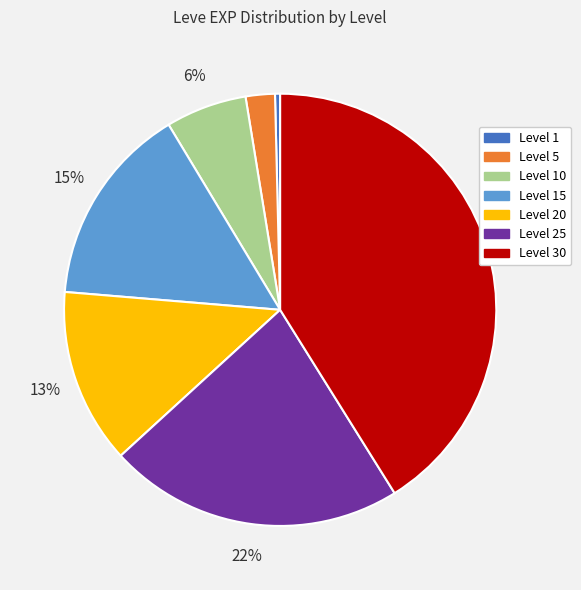

How many slices are in this pie chart?

7